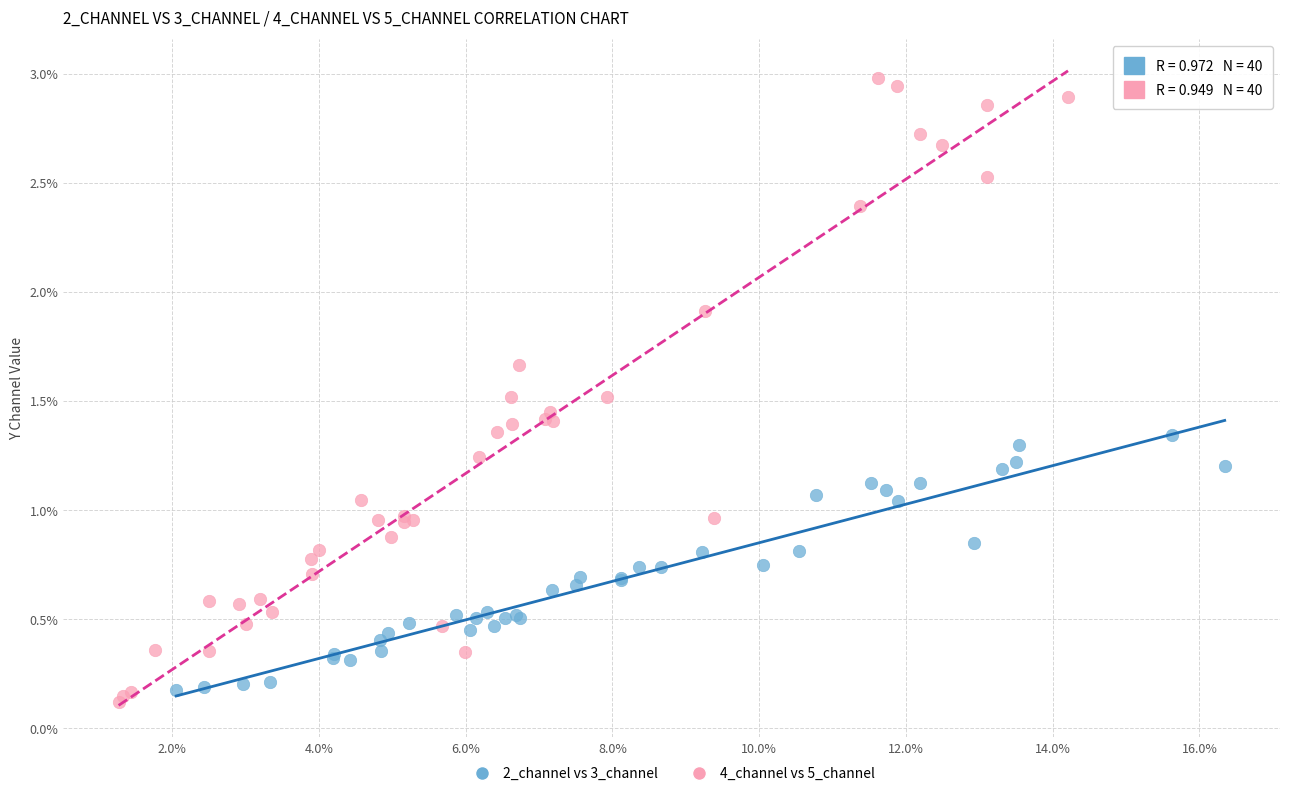

Which series has the largest Y range (max minus min)?

4_channel vs 5_channel